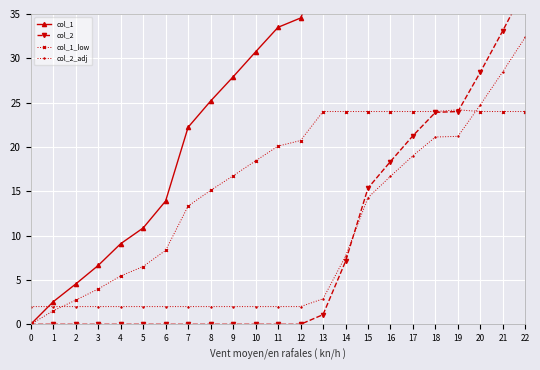

True or false: col_1 and col_1_low cross at least once.

False